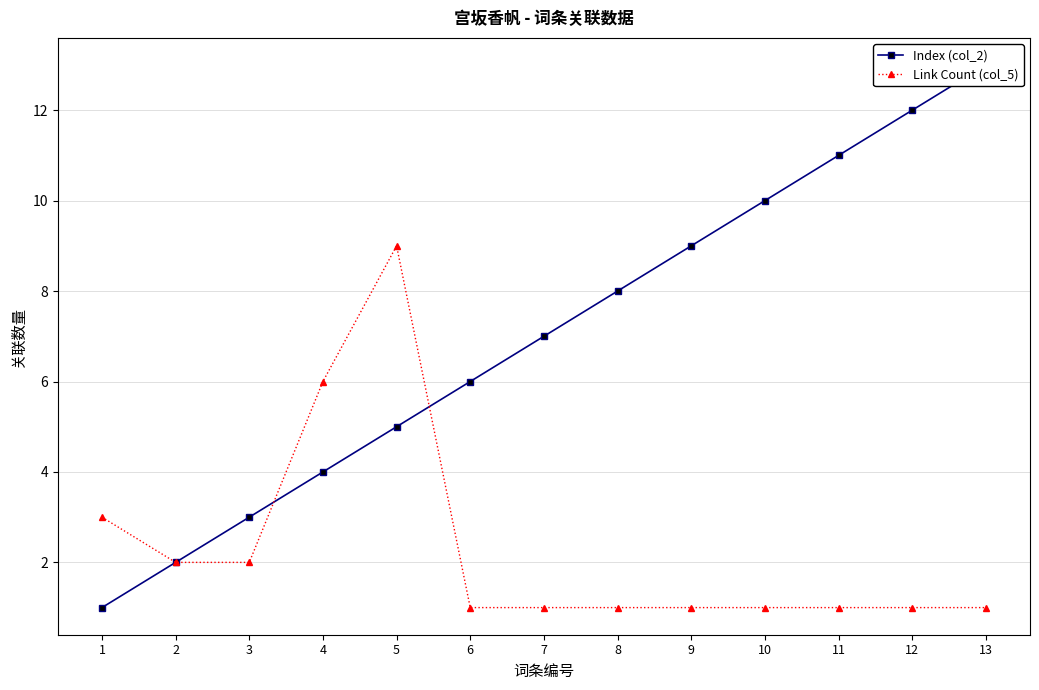

Is it true that Index (col_2) equals 3 at 5?

False